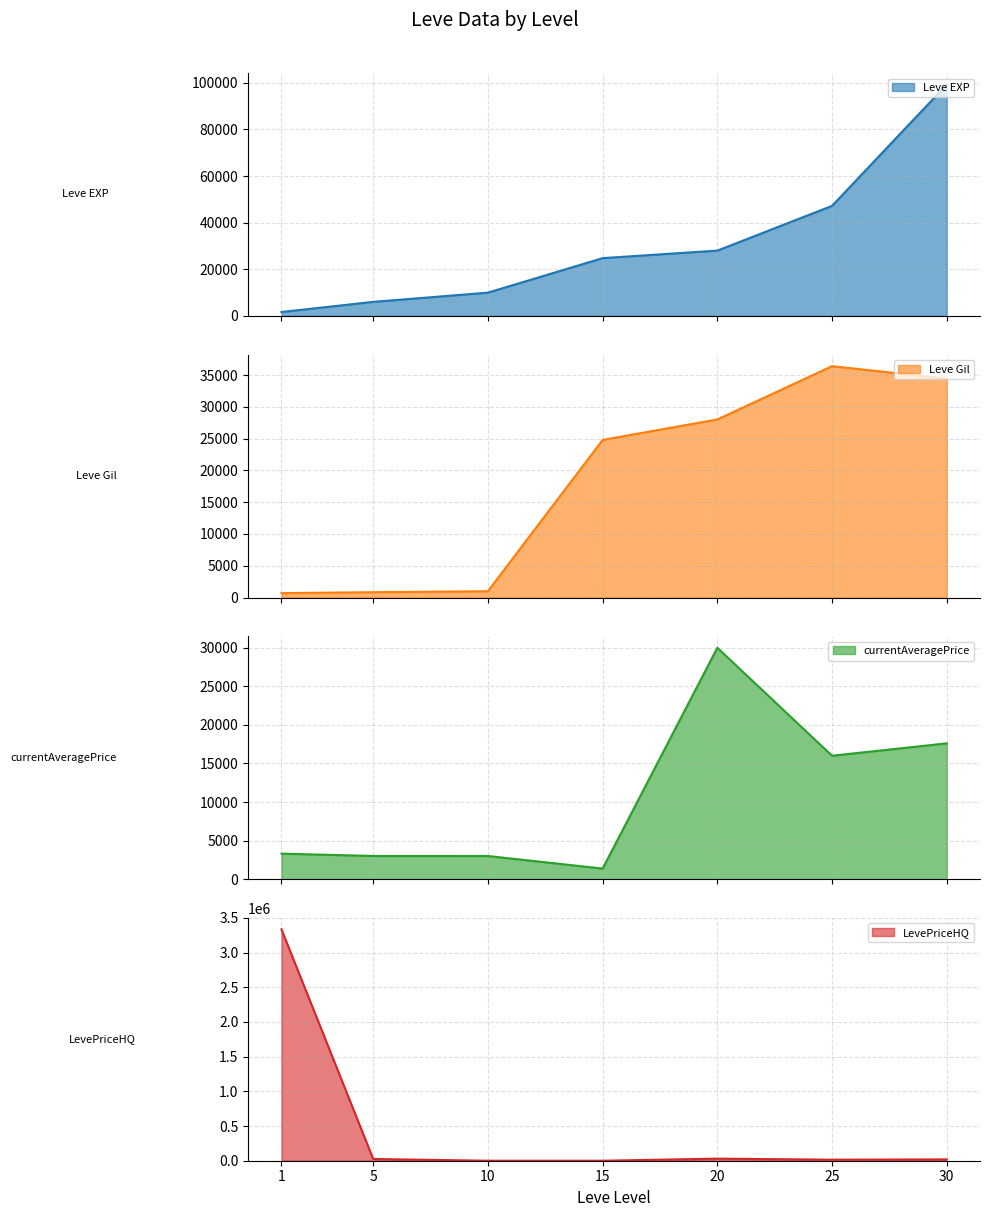

At which label does currentAveragePrice reach its minimum?

15